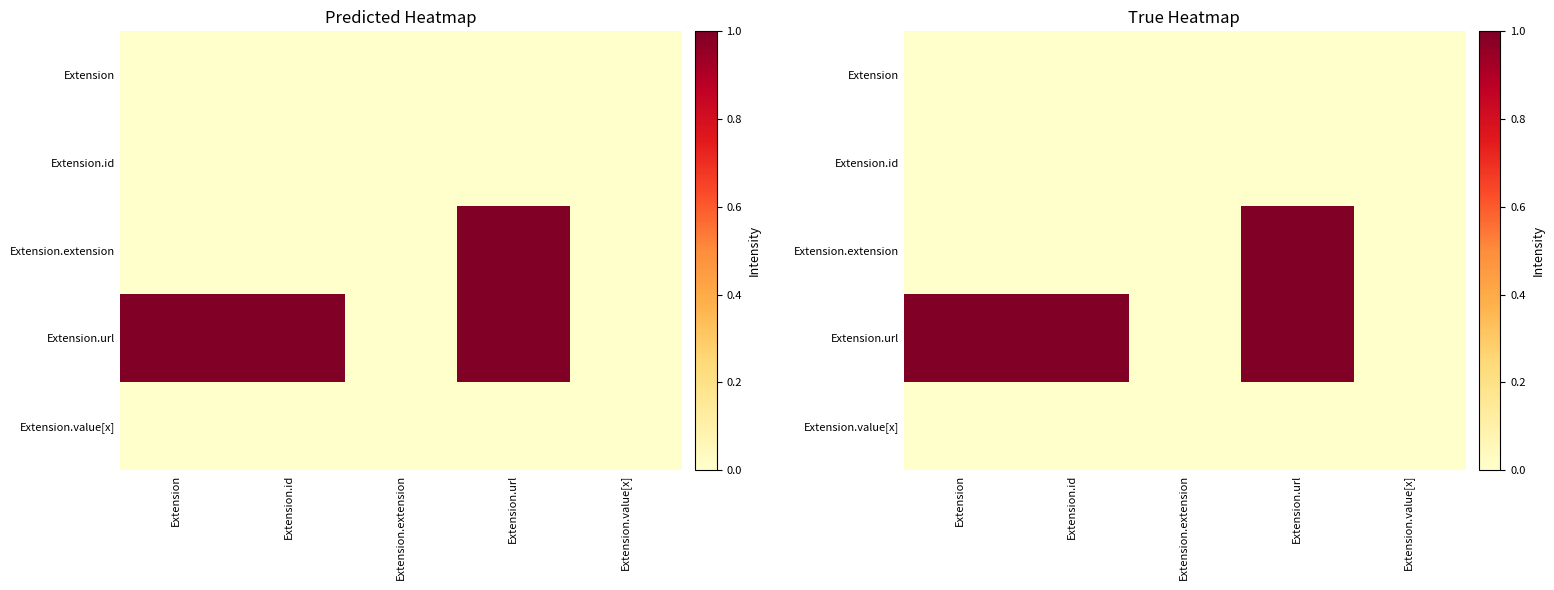

The Extension.url series shows 1 at Extension.id. True or false?

True